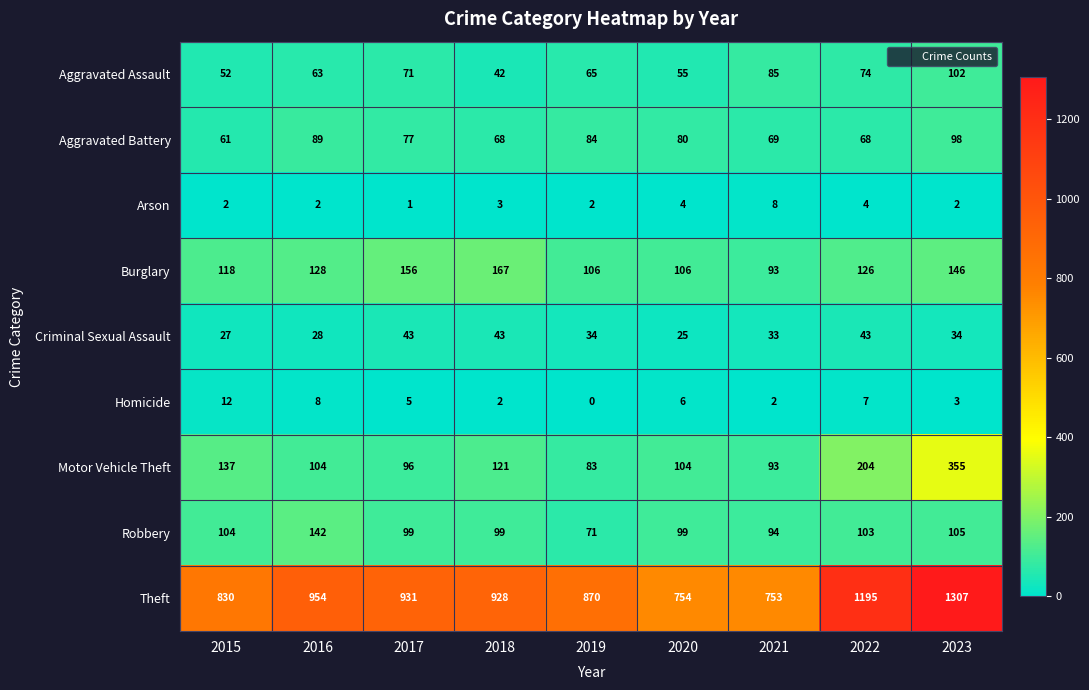

List the series in order of their peak value, lowest first.

Arson, Homicide, Criminal Sexual Assault, Aggravated Battery, Aggravated Assault, Robbery, Burglary, Motor Vehicle Theft, Theft